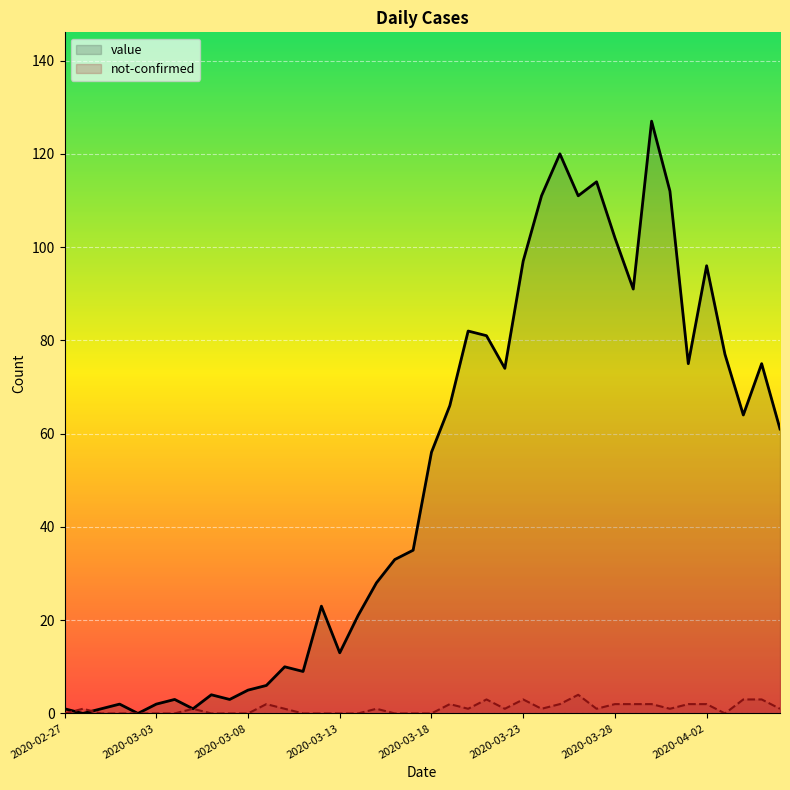

The not-confirmed series shows 1 at 14. True or false?

False